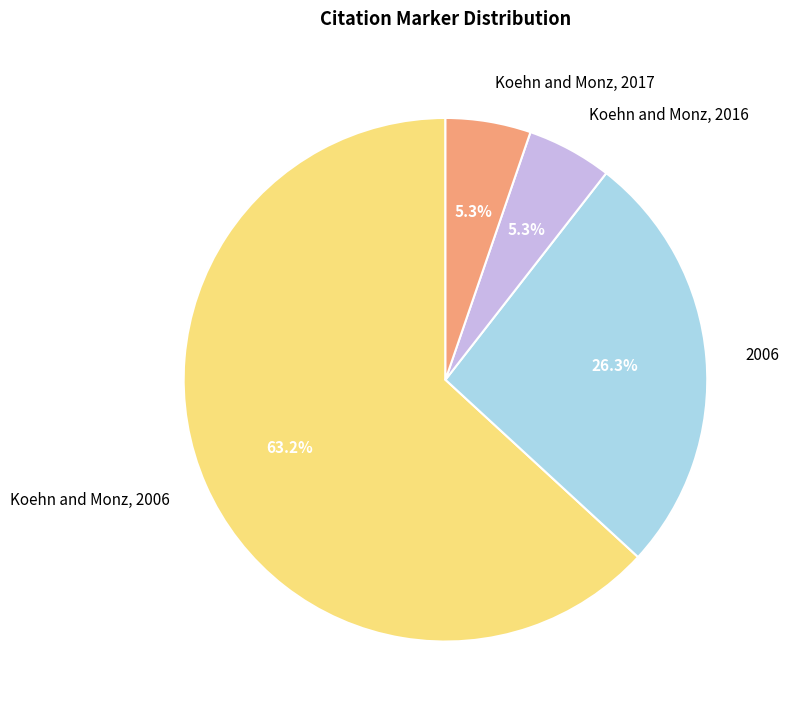

What percentage is NOT represented by Koehn and Monz, 2017?

94.7%